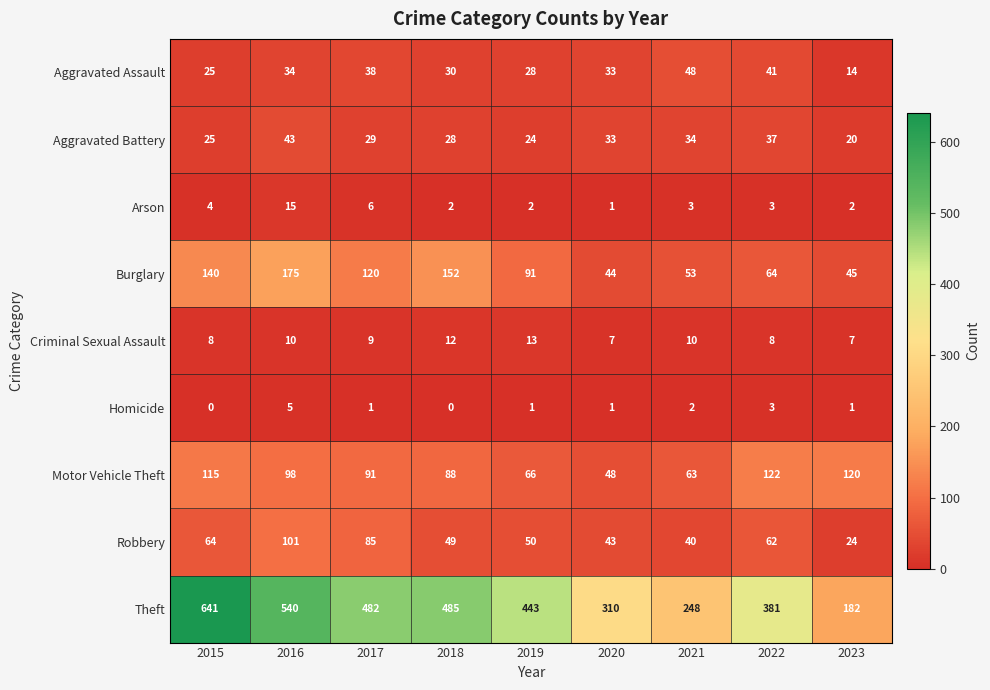

What is the spread (max minus min) of values at 2020?

309